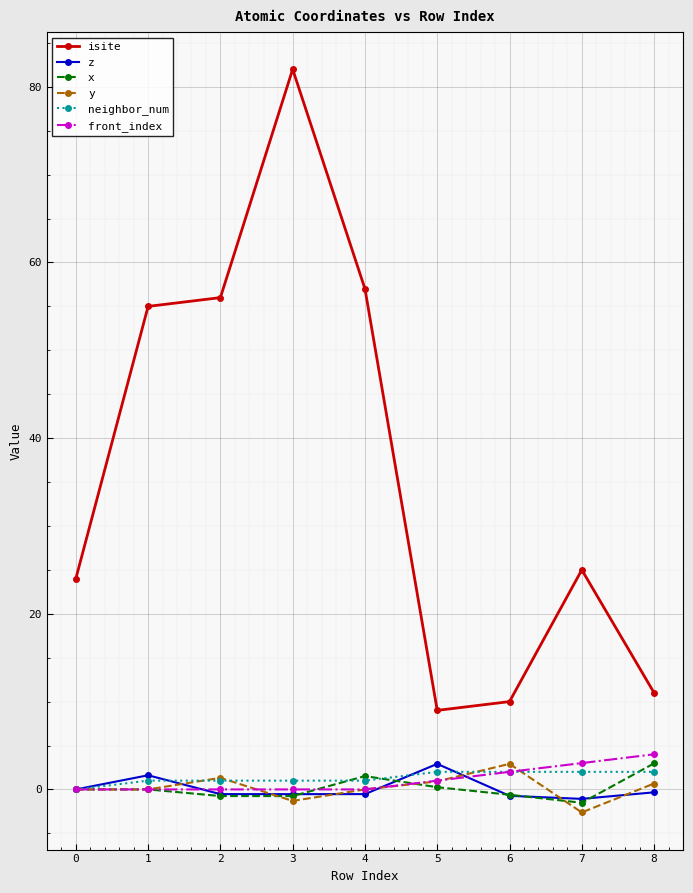

True or false: y and front_index intersect in this chart.

True